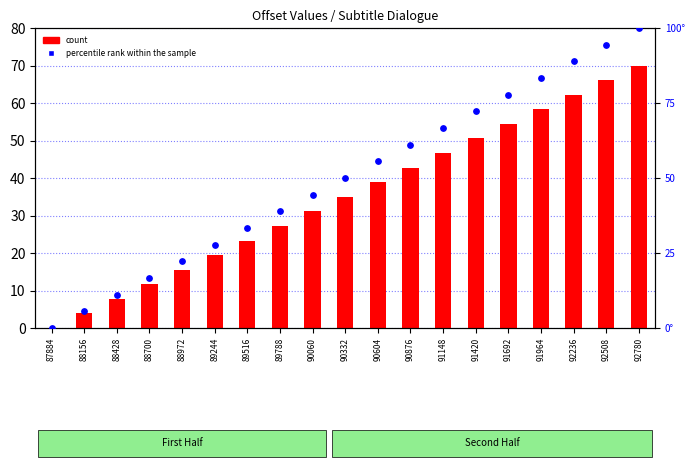

What is the total value across all series at 91692?

132.2